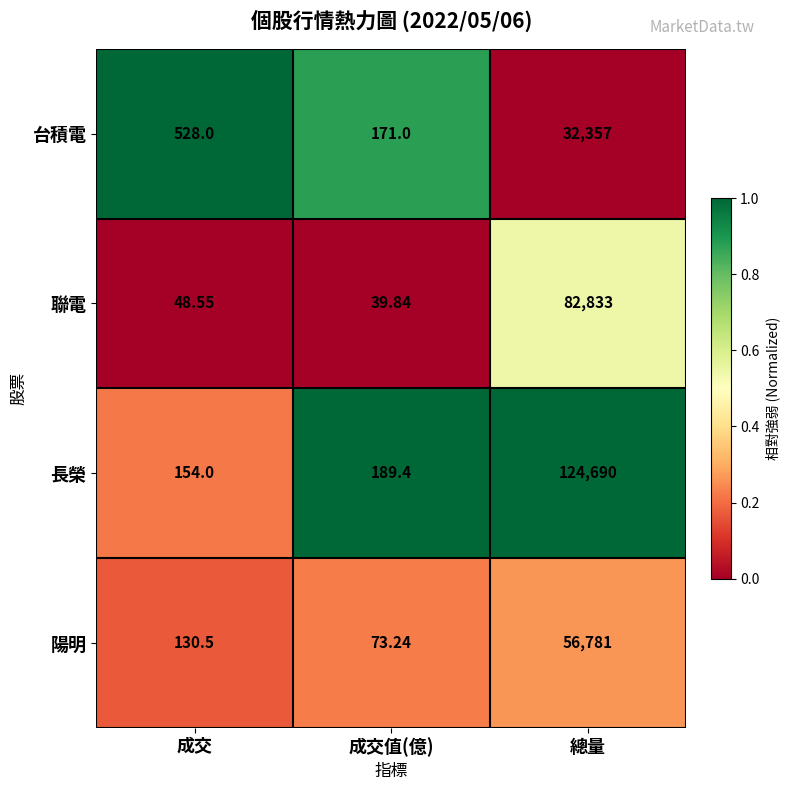

Is the value of 聯電 at 成交值(億) greater than the value of 長榮 at 成交值(億)?

No